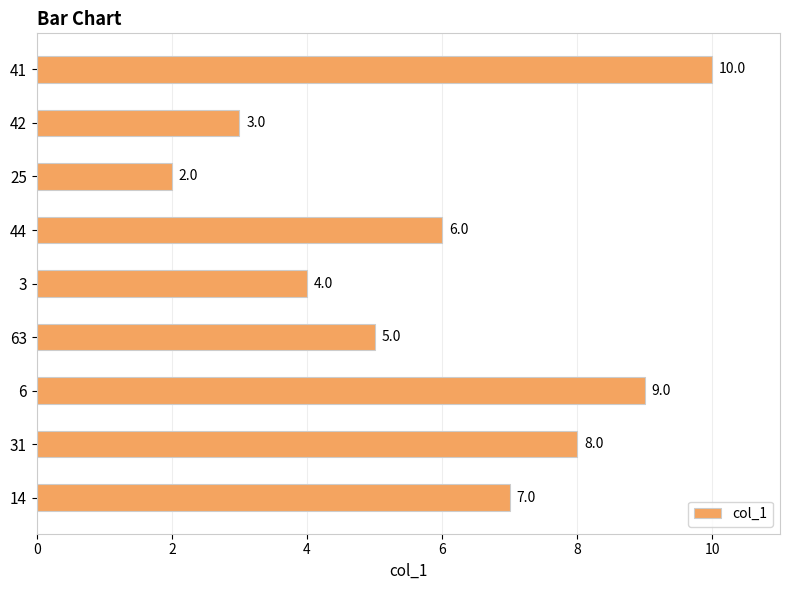

Rank the categories by value from highest to lowest.

41, 6, 31, 14, 44, 63, 3, 42, 25